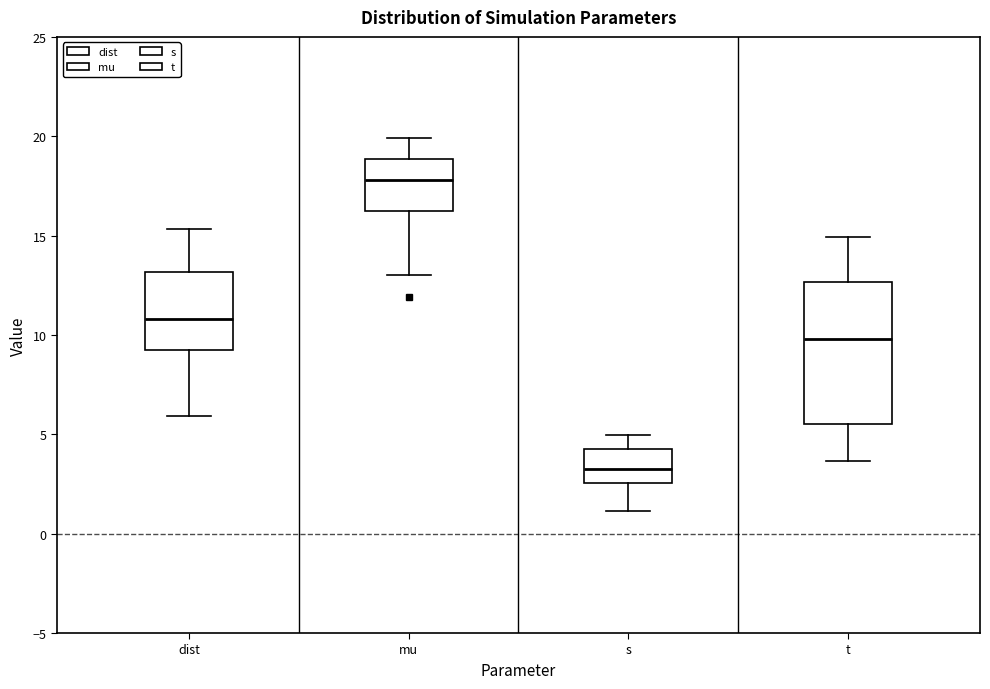

Where does the upper whisker of the box for dist end on the y-axis? The values are not printed on the chart, so give them approximately, as read against the axis.

15.5